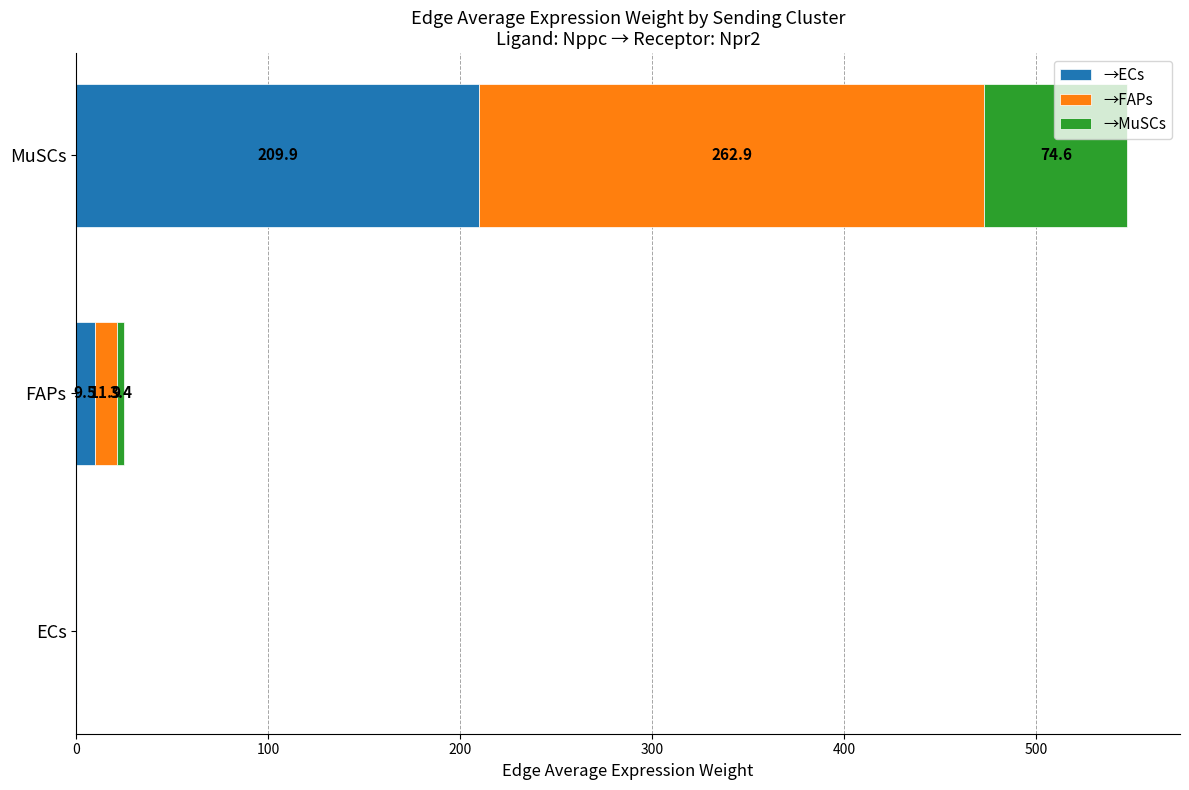

Where is →ECs nearest to the value 105?

FAPs